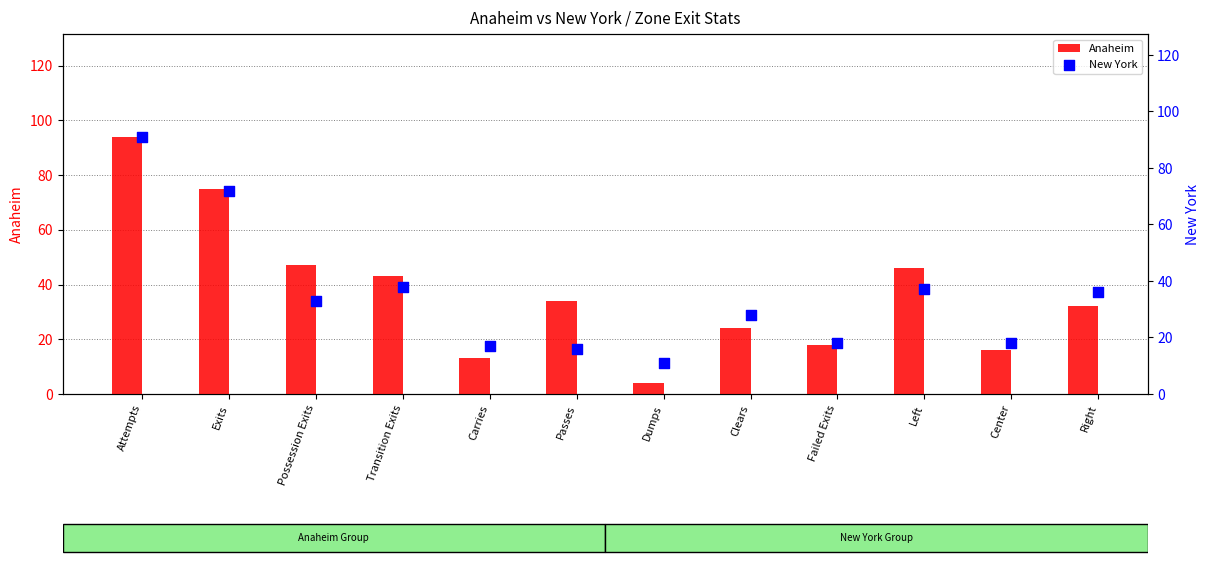

What is the total value across all series at Center?

34